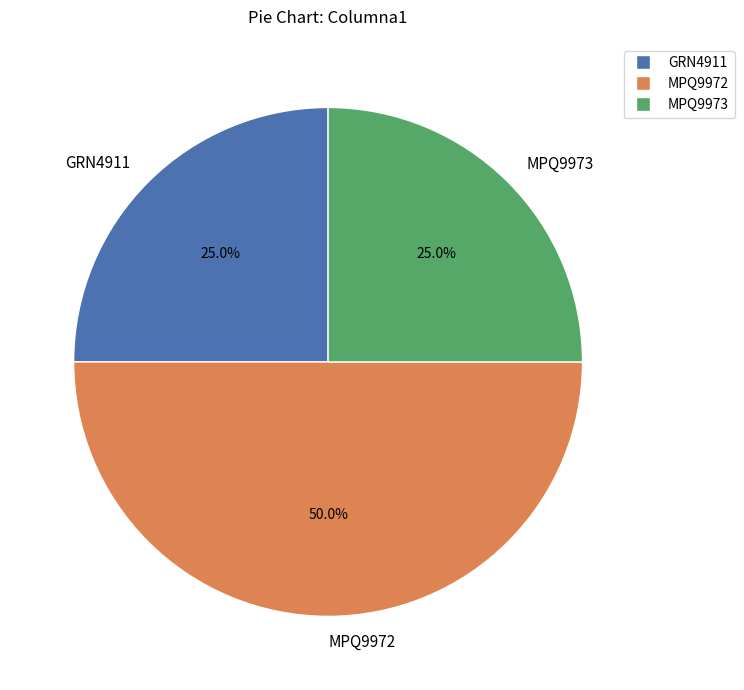

How many segments does this pie chart have?

3